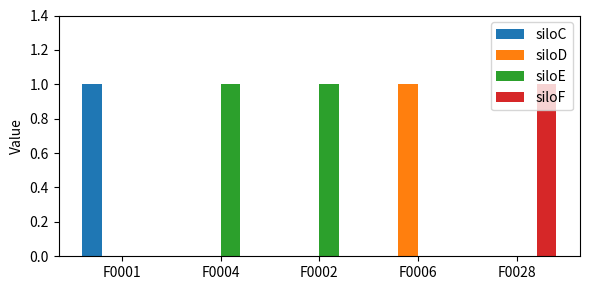

The siloD series shows -1 at F0004. True or false?

False